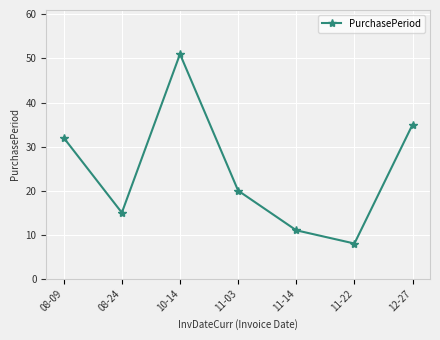

The chart shows a value of 8 at 11-22. True or false?

True